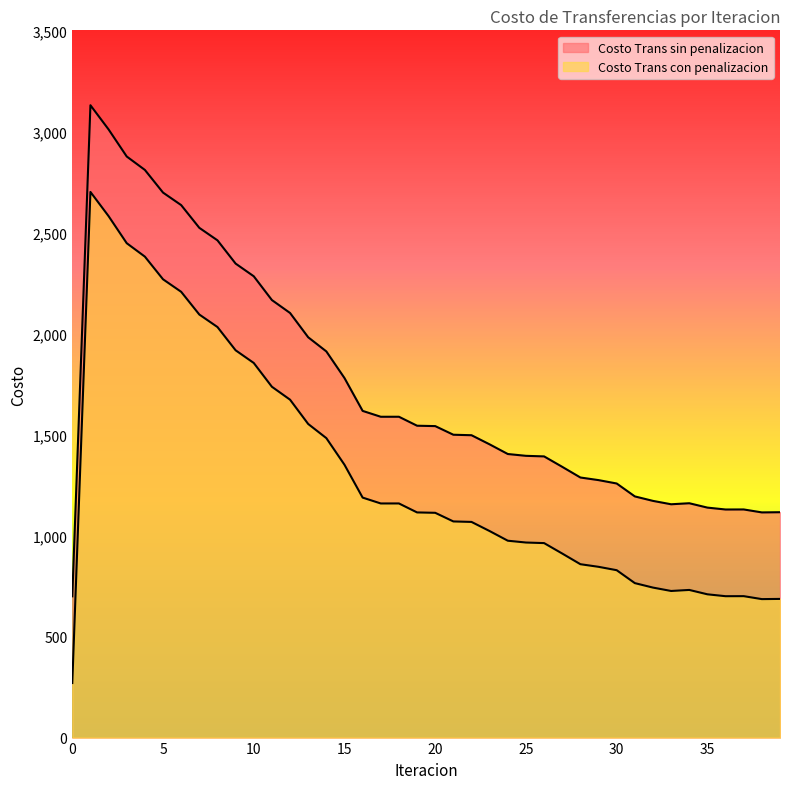

Does the chart display data point markers on the line(s)?

No